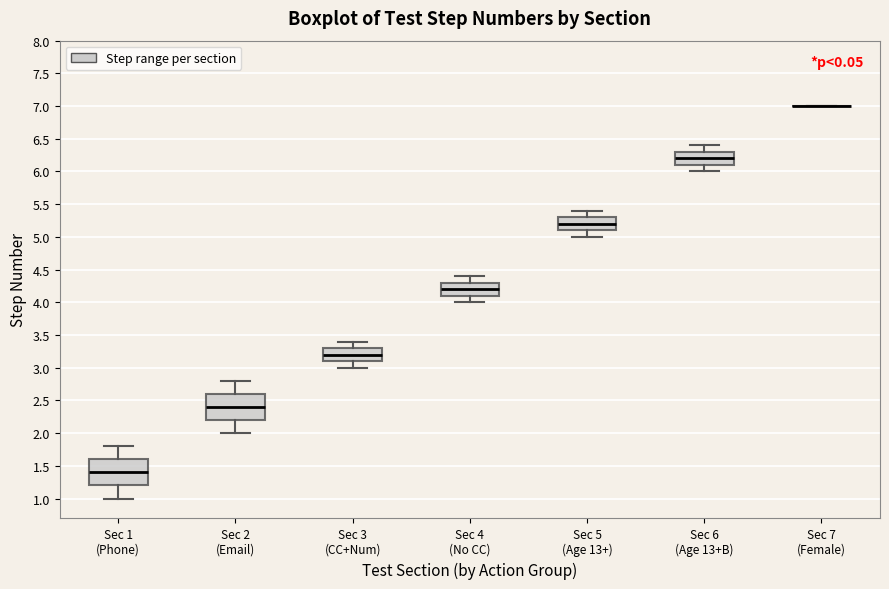

Where is the lower edge of the box for Sec 2 (Email) on the y-axis? The values are not printed on the chart, so give them approximately, as read against the axis.

2.2